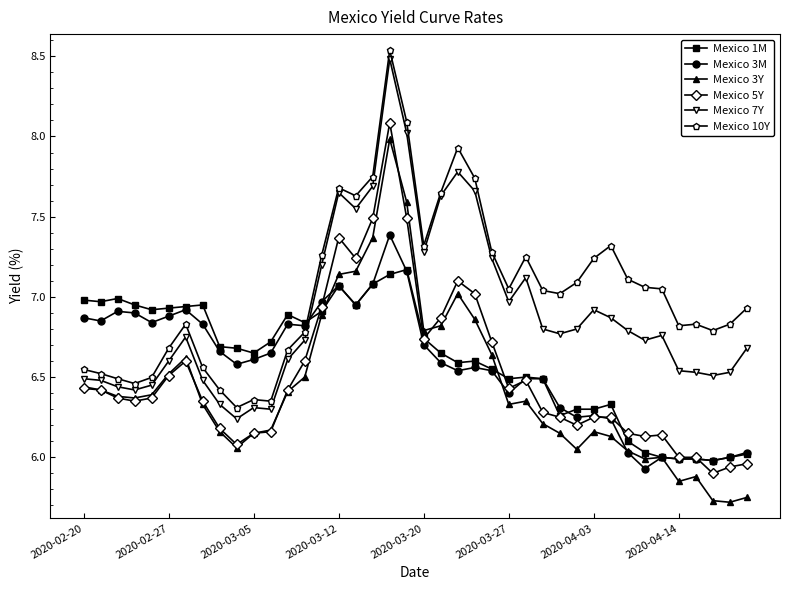

True or false: Mexico 10Y and Mexico 3M cross at least once.

True